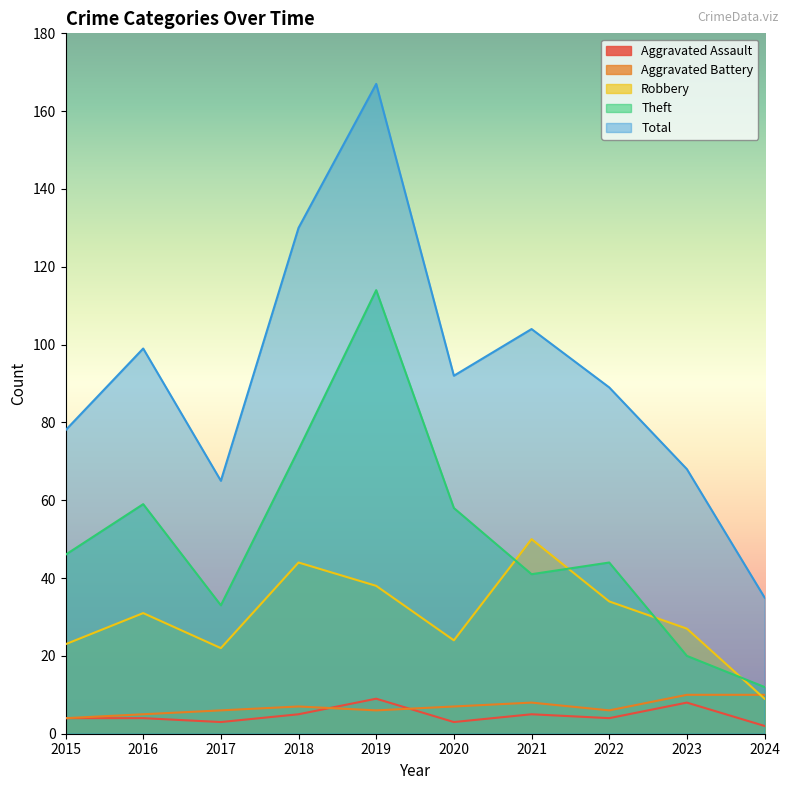

In Aggravated Assault, how many points are lower than both neighbors (excluding endpoints)?

3